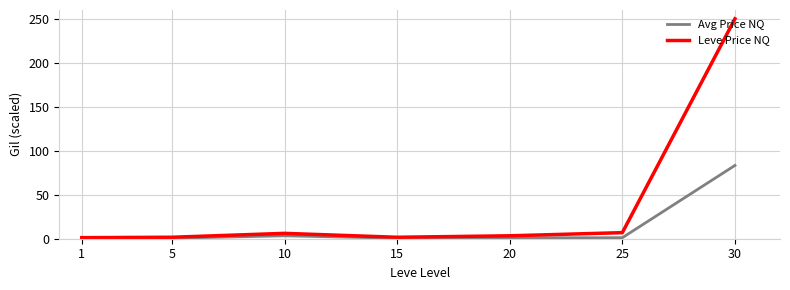

Is the value of Leve Price NQ at 30 greater than the value of Avg Price NQ at 5?

Yes